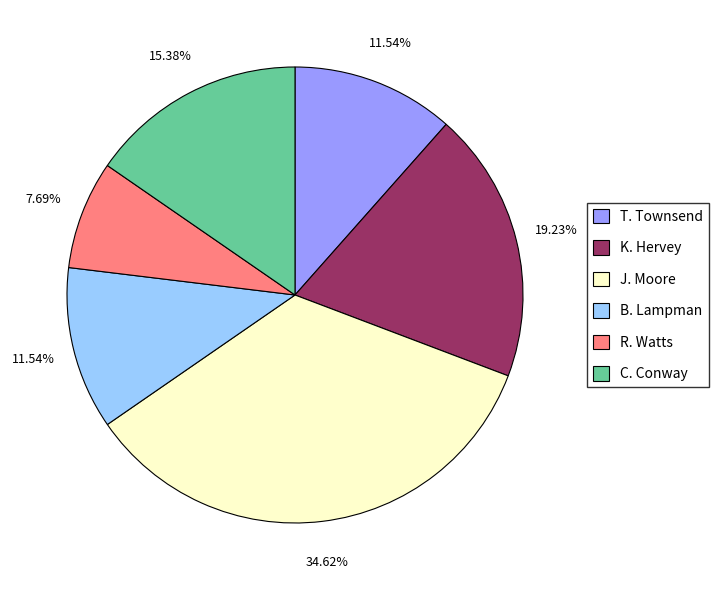

True or false: T. Townsend accounts for 12% of the total.

True